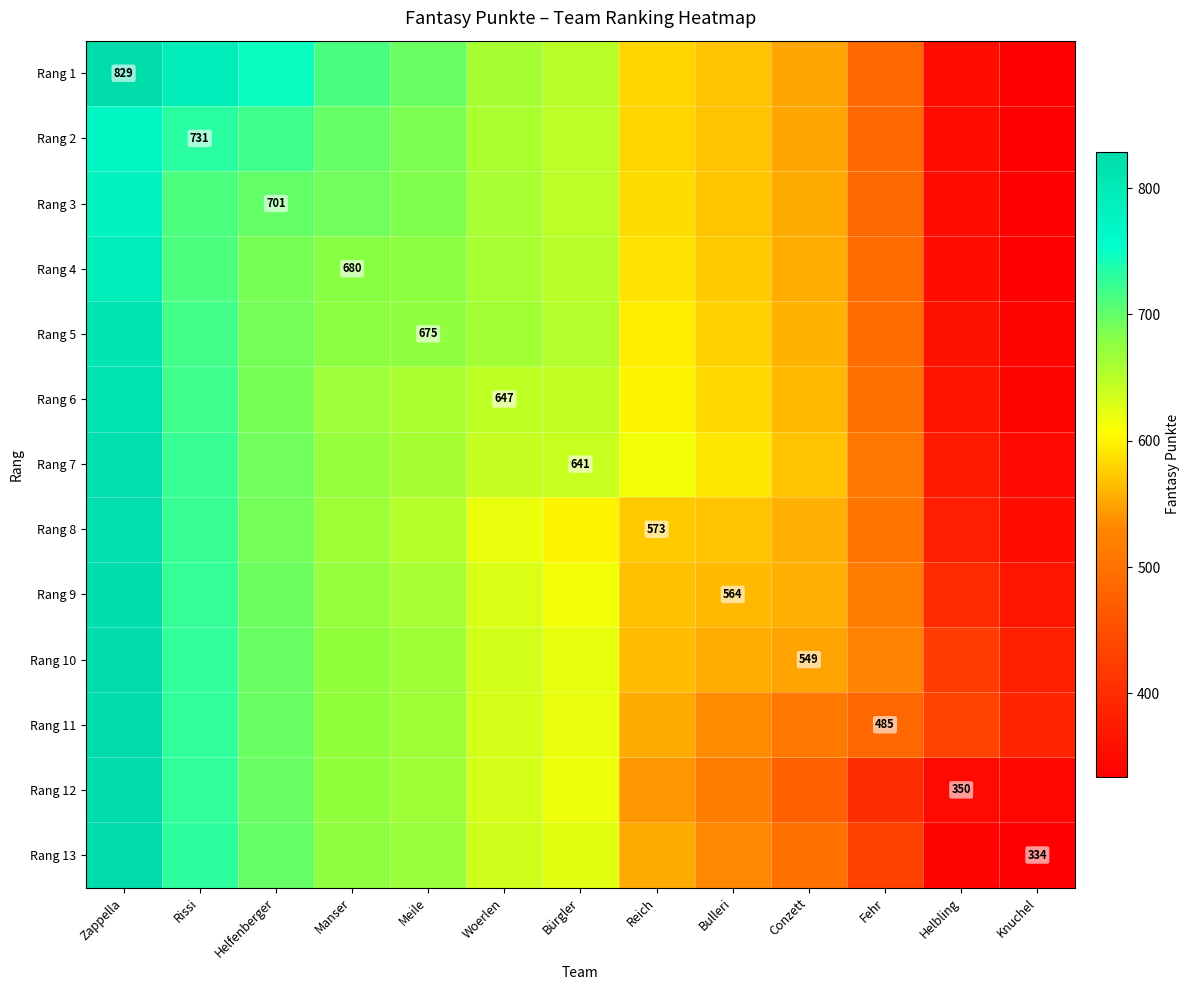

Is the value of Rang 9 at Bulleri greater than the value of Rang 10 at Conzett?

Yes